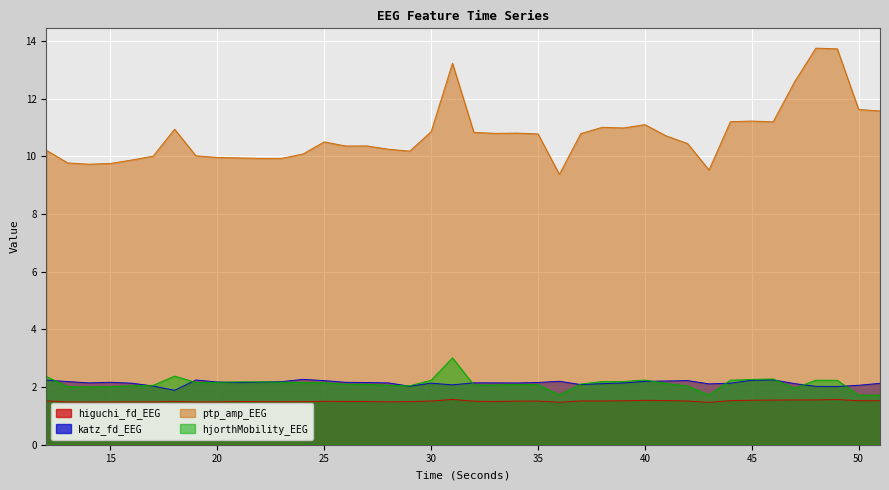

Which category has the lowest value in the katz_fd_EEG series?

18